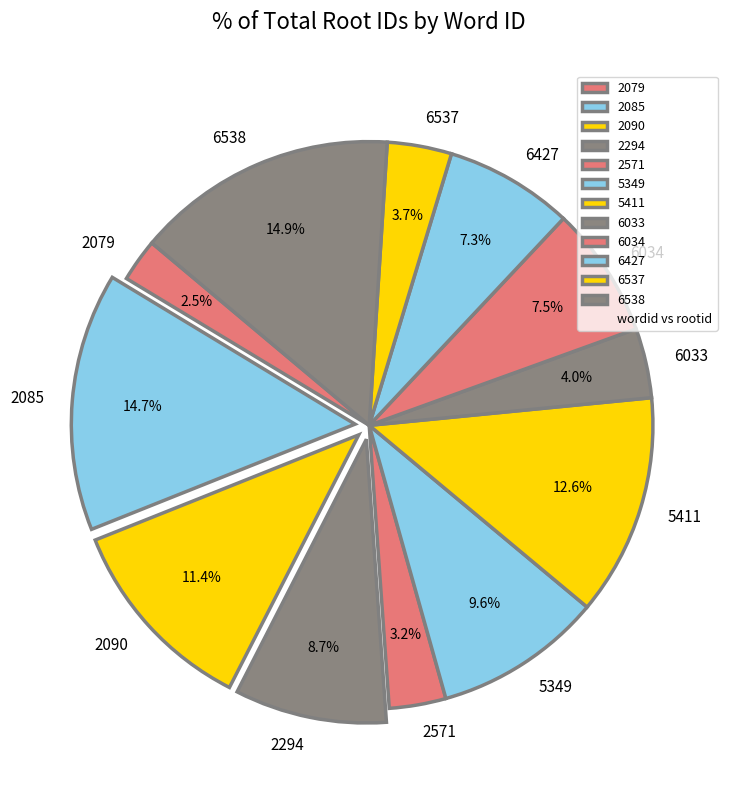

Combined, what portion of the pie is 2079 and 2085?

17.2%